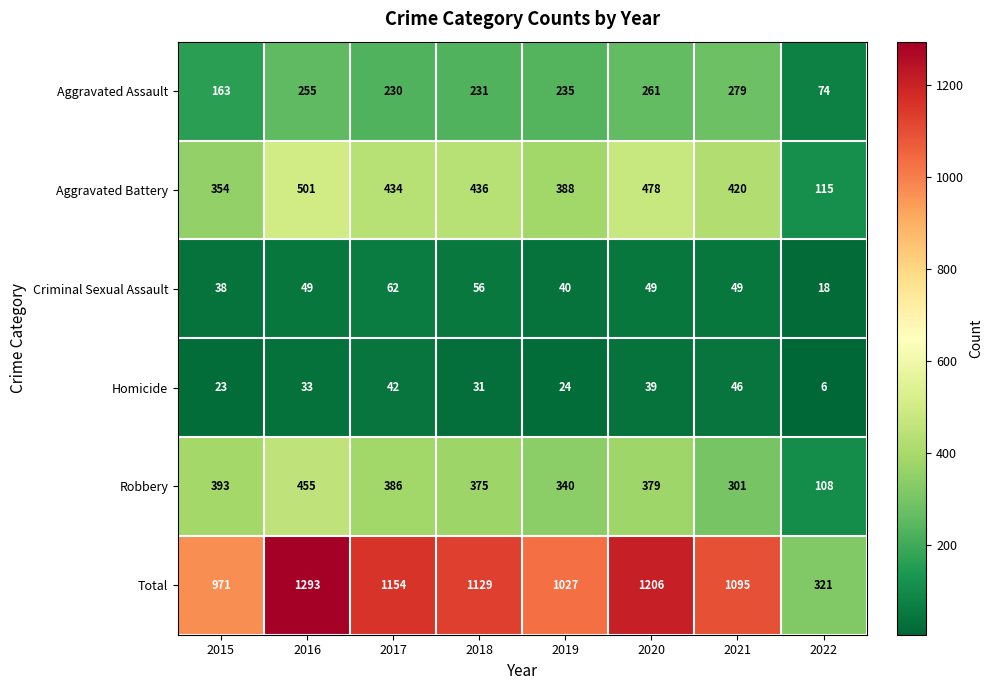

At which category does the chart reach its minimum across all series?

2022